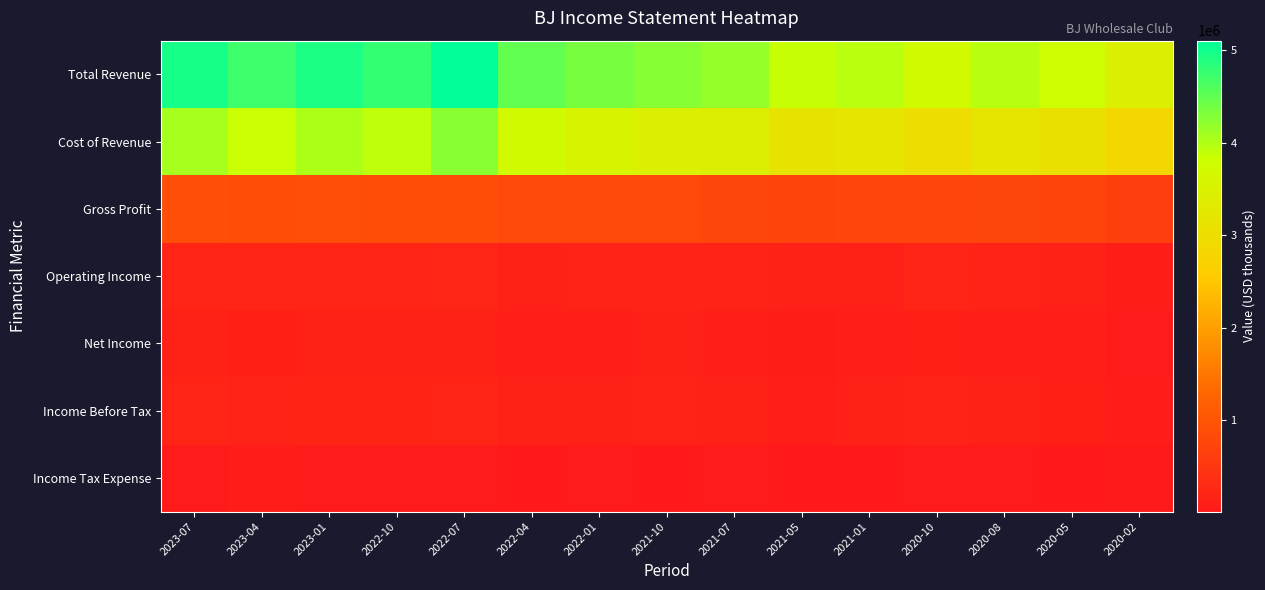

What is the spread (max minus min) of values at 2020-08?

3917900